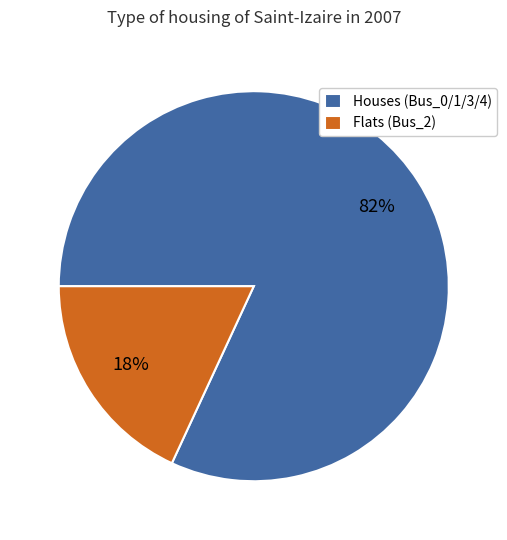

True or false: Houses (Bus_0/1/3/4) accounts for 82% of the total.

True